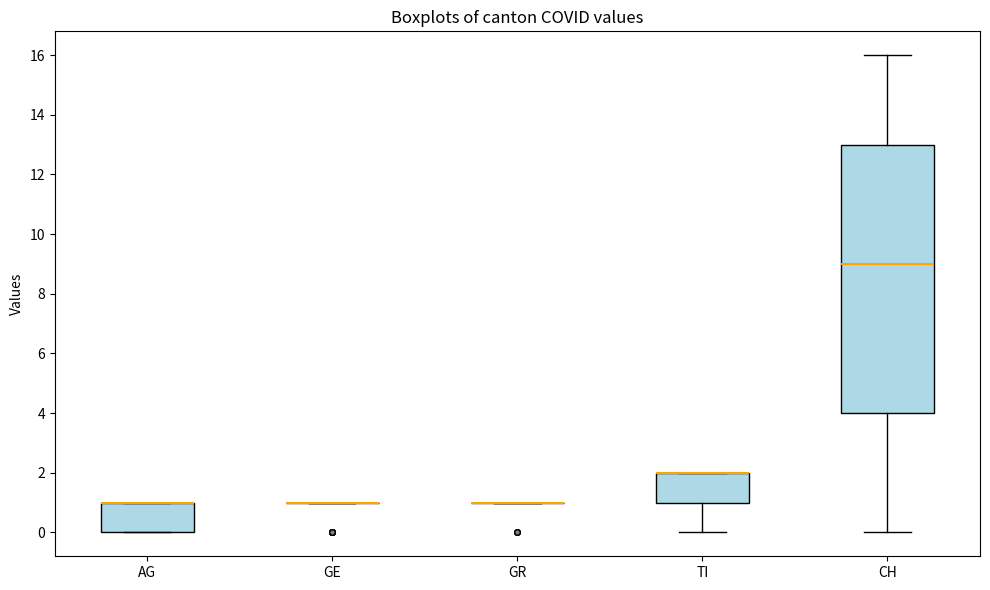

Reading left to right, transcribe this box plot: for each box, give where its median line is, the range the box spans, and where its two whiskers end, as read against the y-axis. The values are not printed on the chart, so give them approximately, as read against the axis.

AG: median 1 (drawn on the box's upper edge), box 0 to 1, whiskers 0 to 1
GE: box collapsed to a line at 1, whiskers 1 to 1
GR: box collapsed to a line at 1, whiskers 1 to 1
TI: median 2 (drawn on the box's upper edge), box 1 to 2, whiskers 0 to 2
CH: median 9, box 4 to 13, whiskers 0 to 16